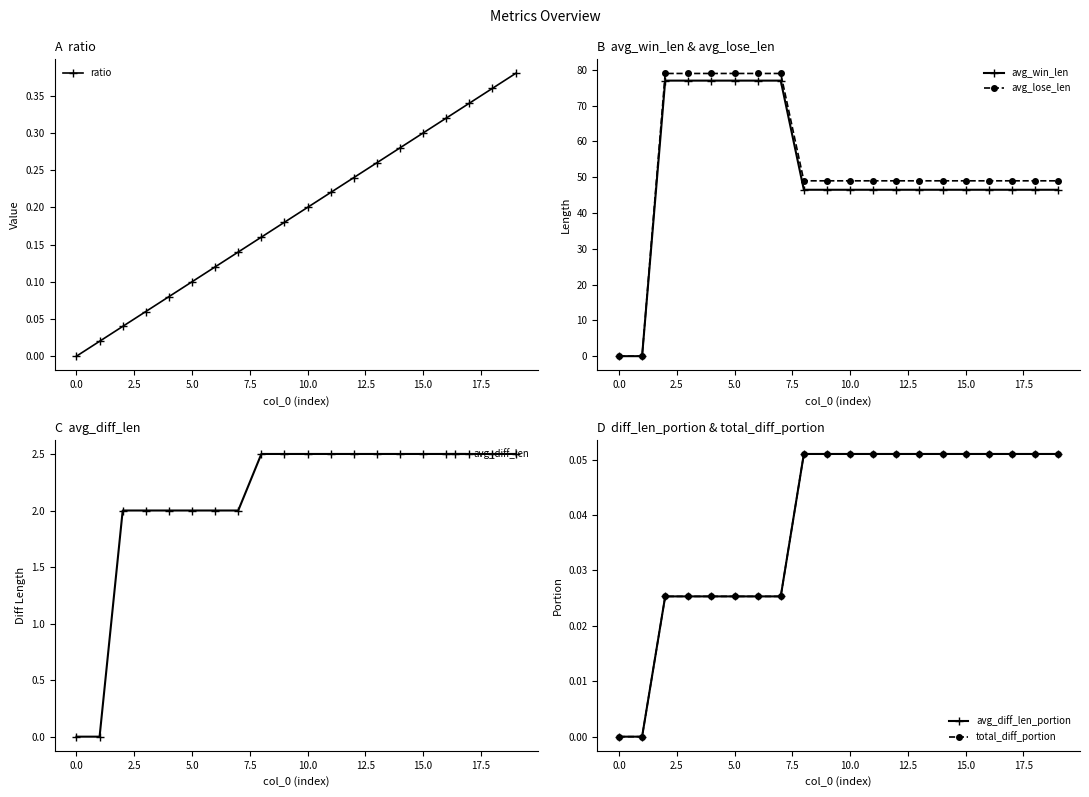

What is the value of the avg_win_len point at the 7th from the left?

77.0